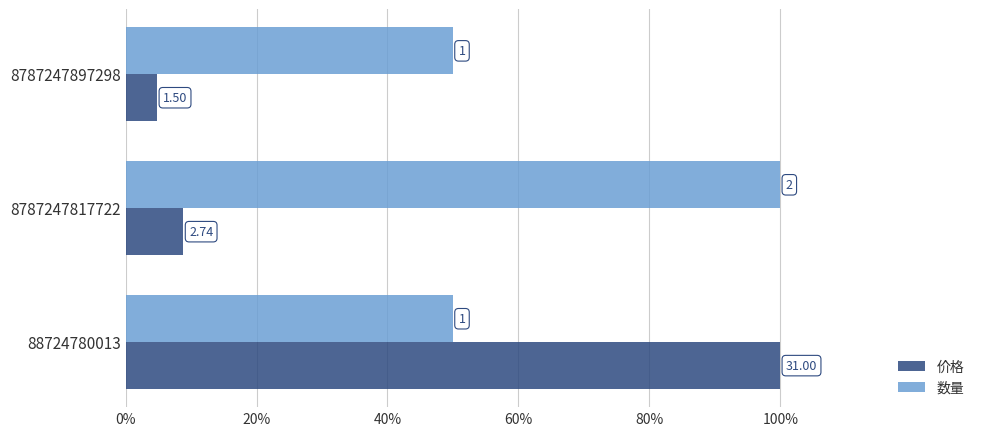

What is the greatest value displayed?

100.0